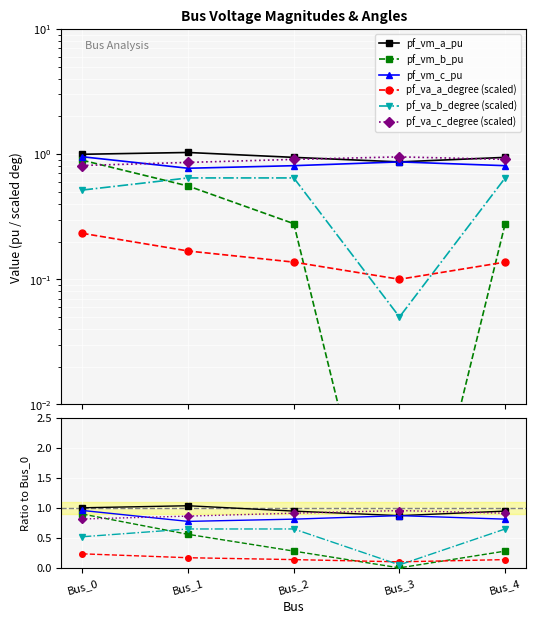

Which series has the widest spread of values?

pf_vm_b_pu